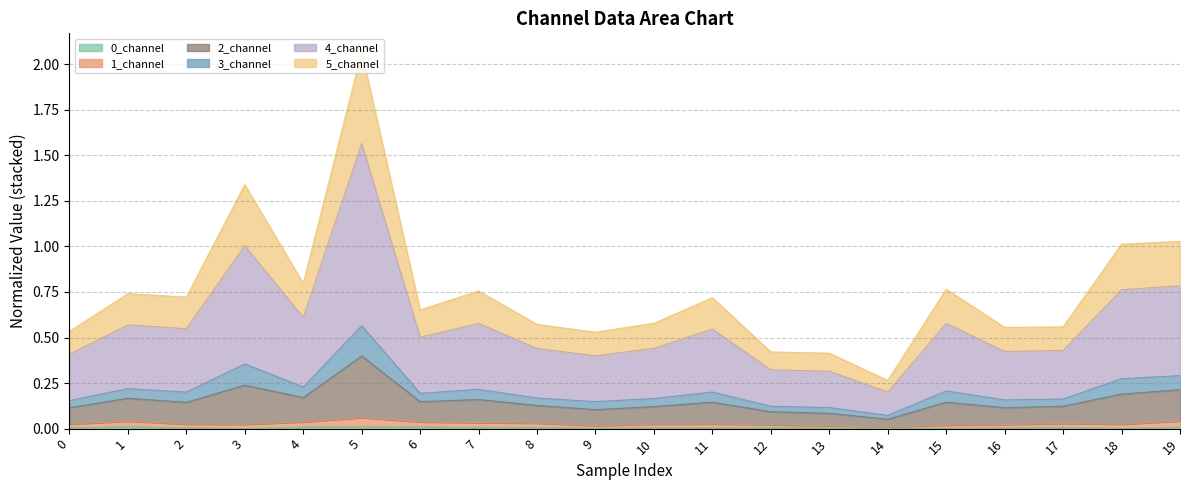

Is it true that 5_channel equals 0.2 at 8?

False